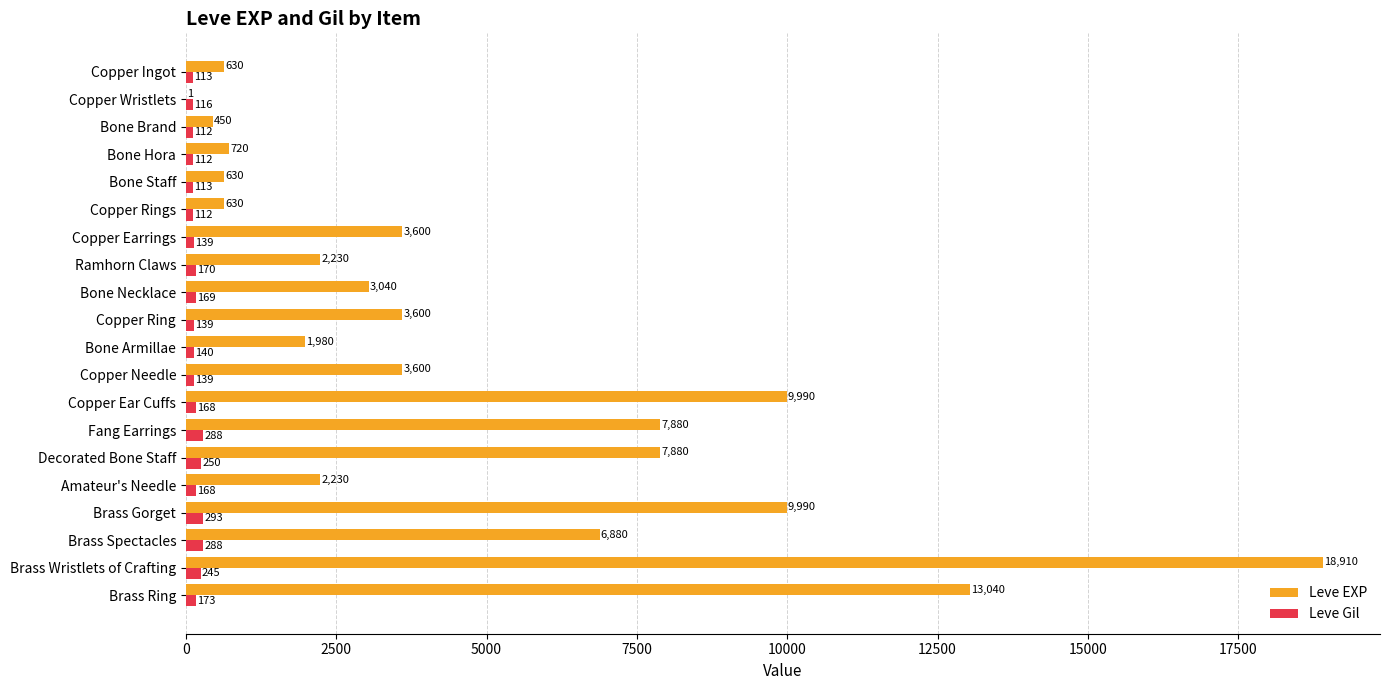

What is the total value across all series at Copper Ingot?

743